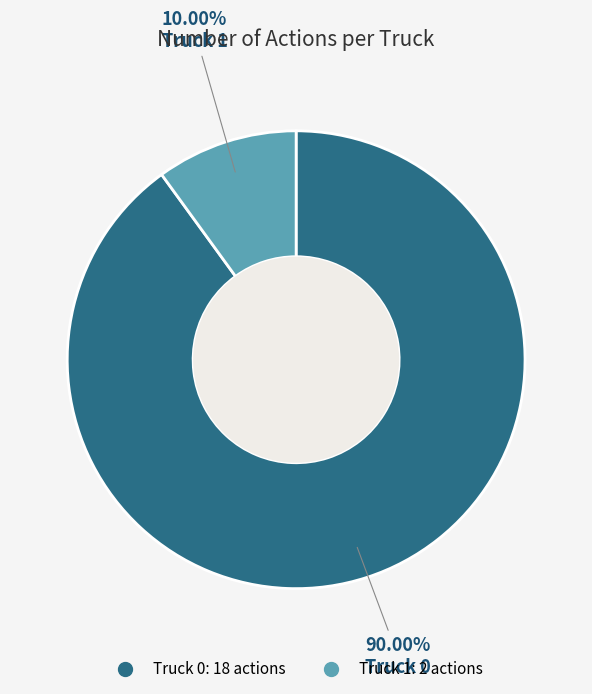

How many slices are in this pie chart?

2